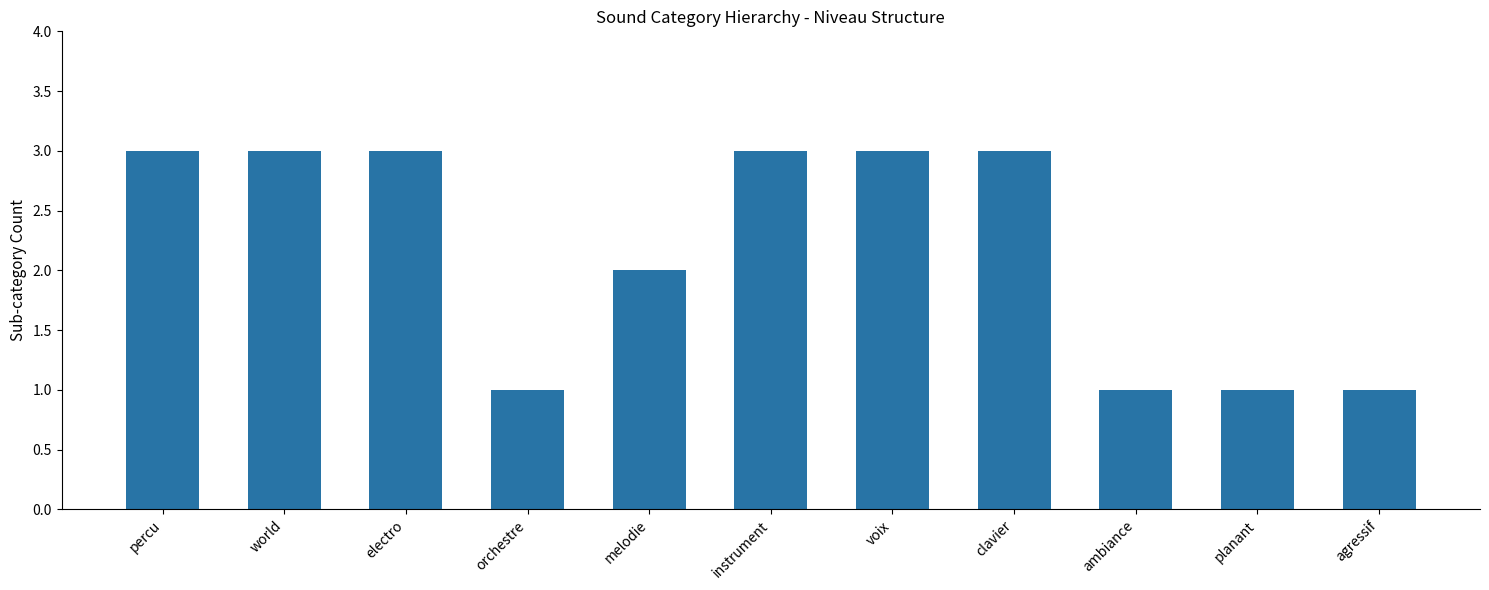

What is the value of the 8th bar from the left?

3